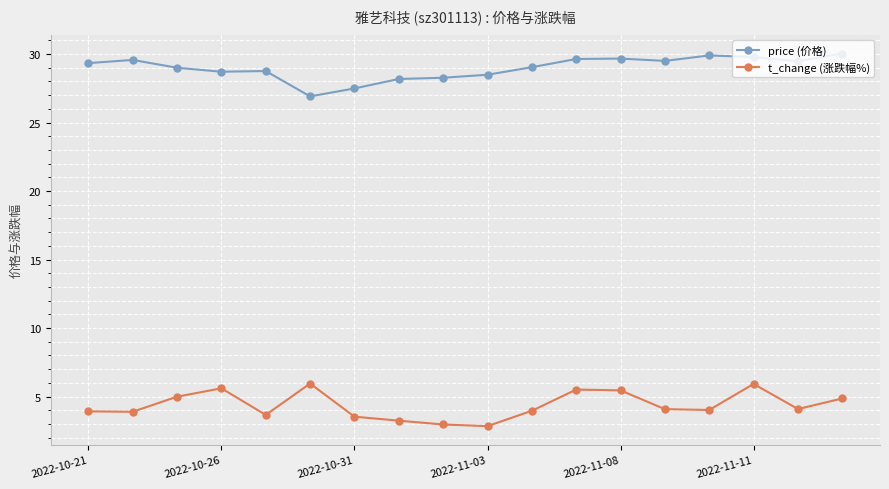

Rank the series by their maximum value, from lowest to highest.

t_change (涨跌幅%), price (价格)